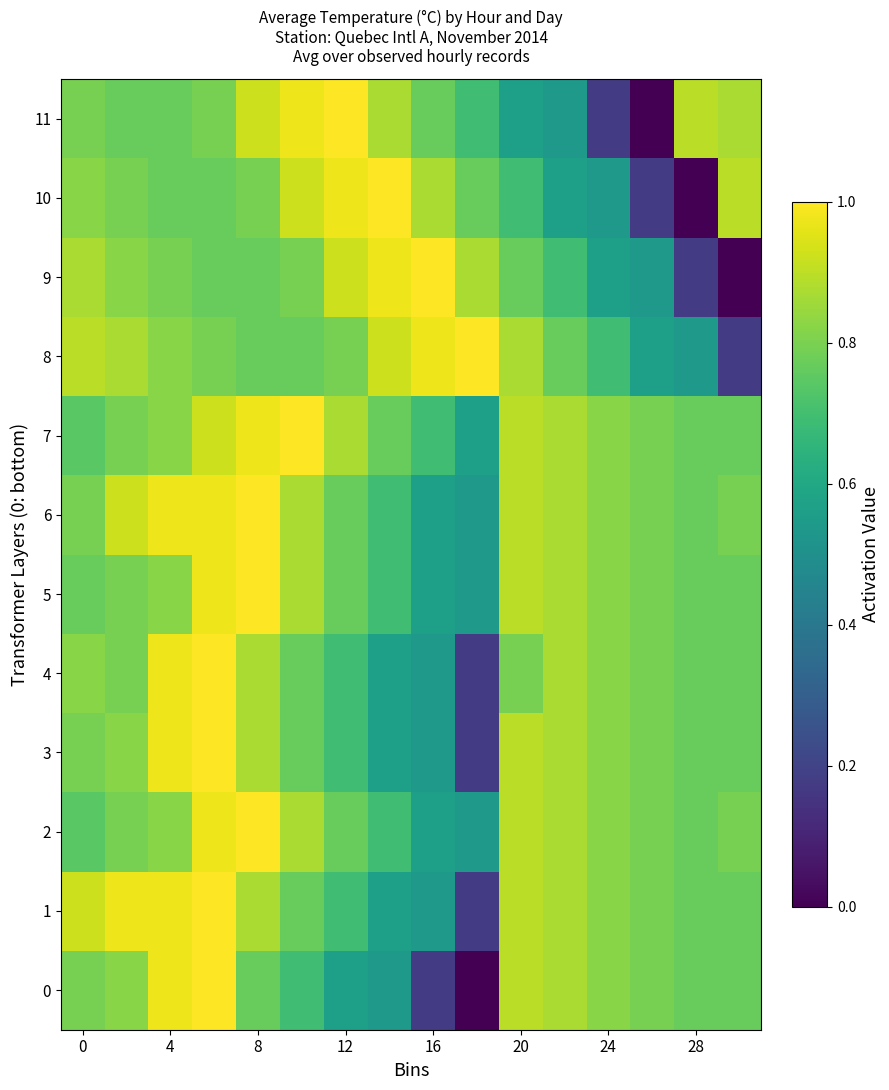

What is the difference between the second highest and second lowest values in the 2 series?

0.4